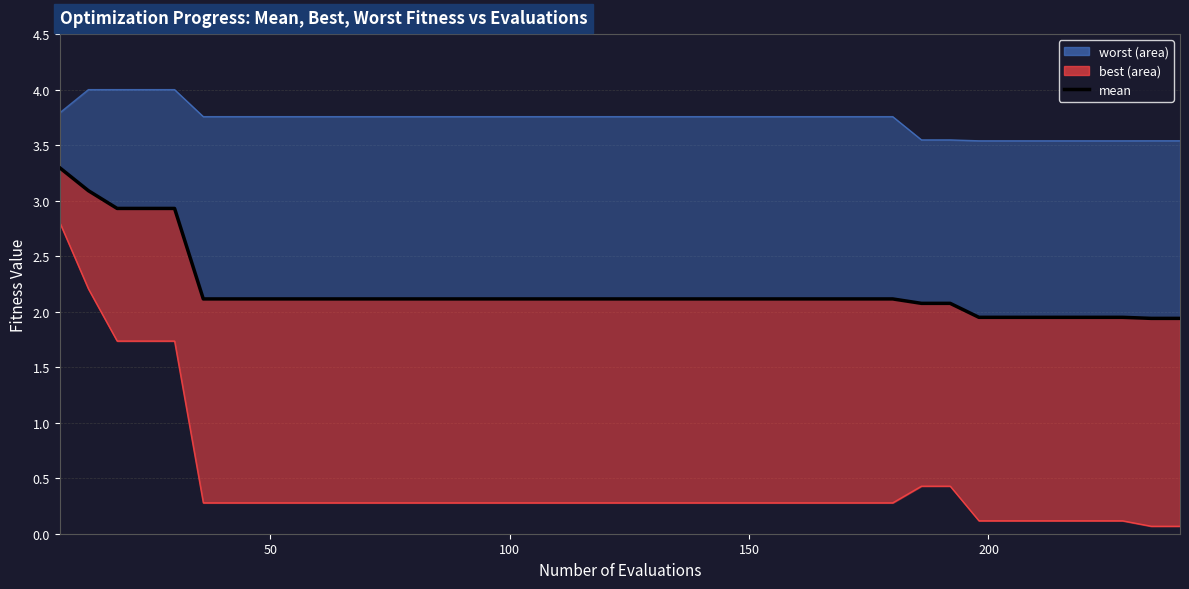

List the series in order of their overall mean, highest first.

worst line, mean, best line